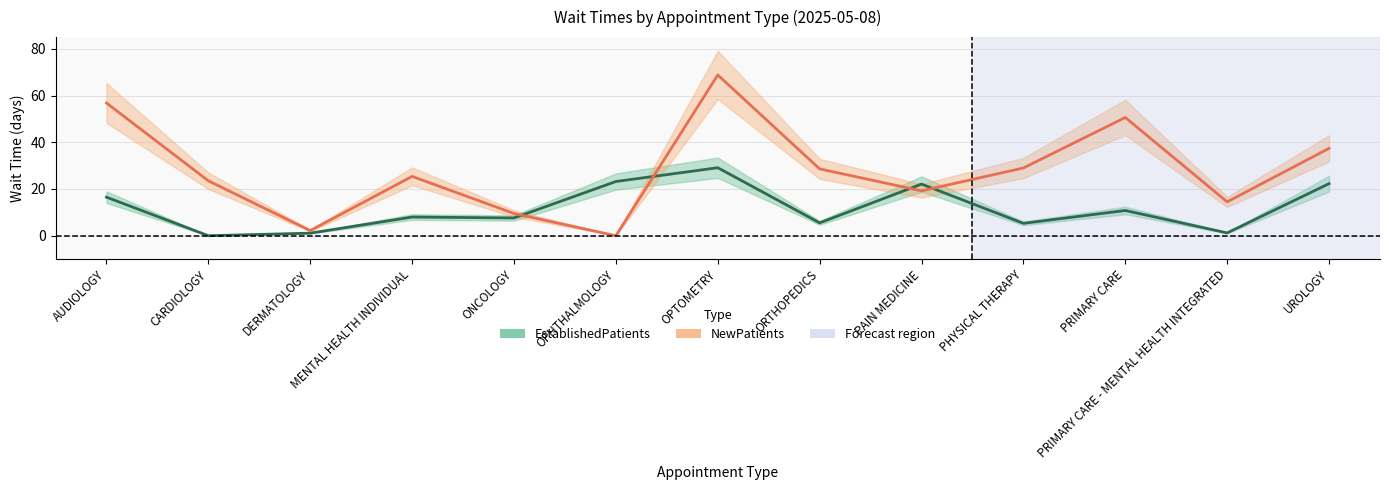

Which series has the largest total across all categories?

NewPatients